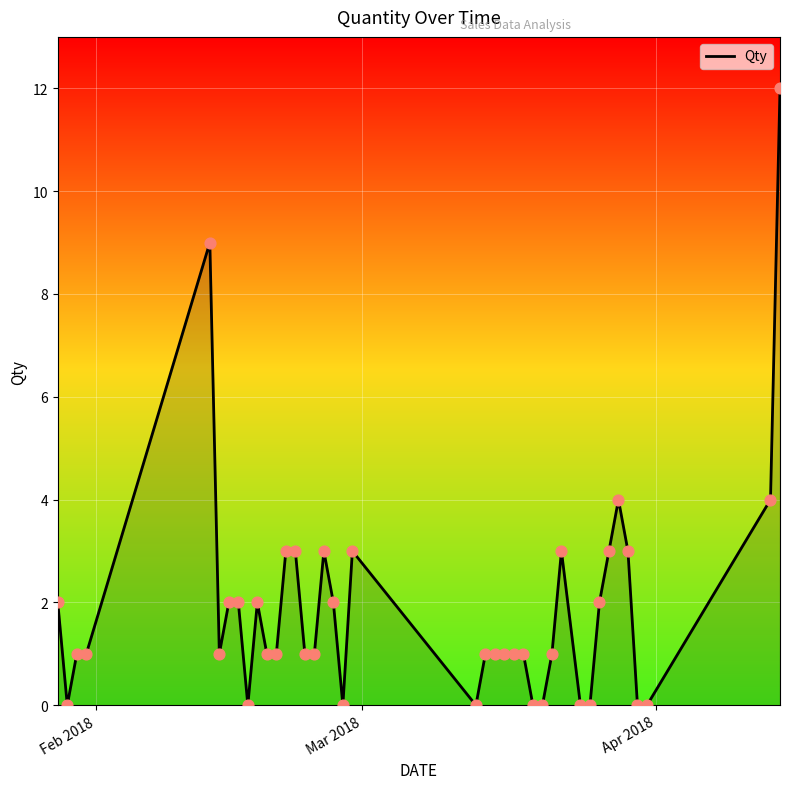

What is the greatest value displayed?

12